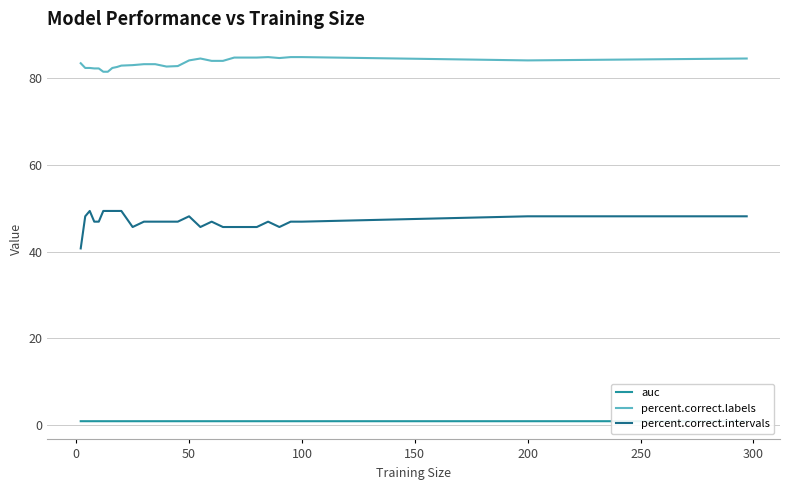

True or false: percent.correct.labels and percent.correct.intervals intersect in this chart.

False